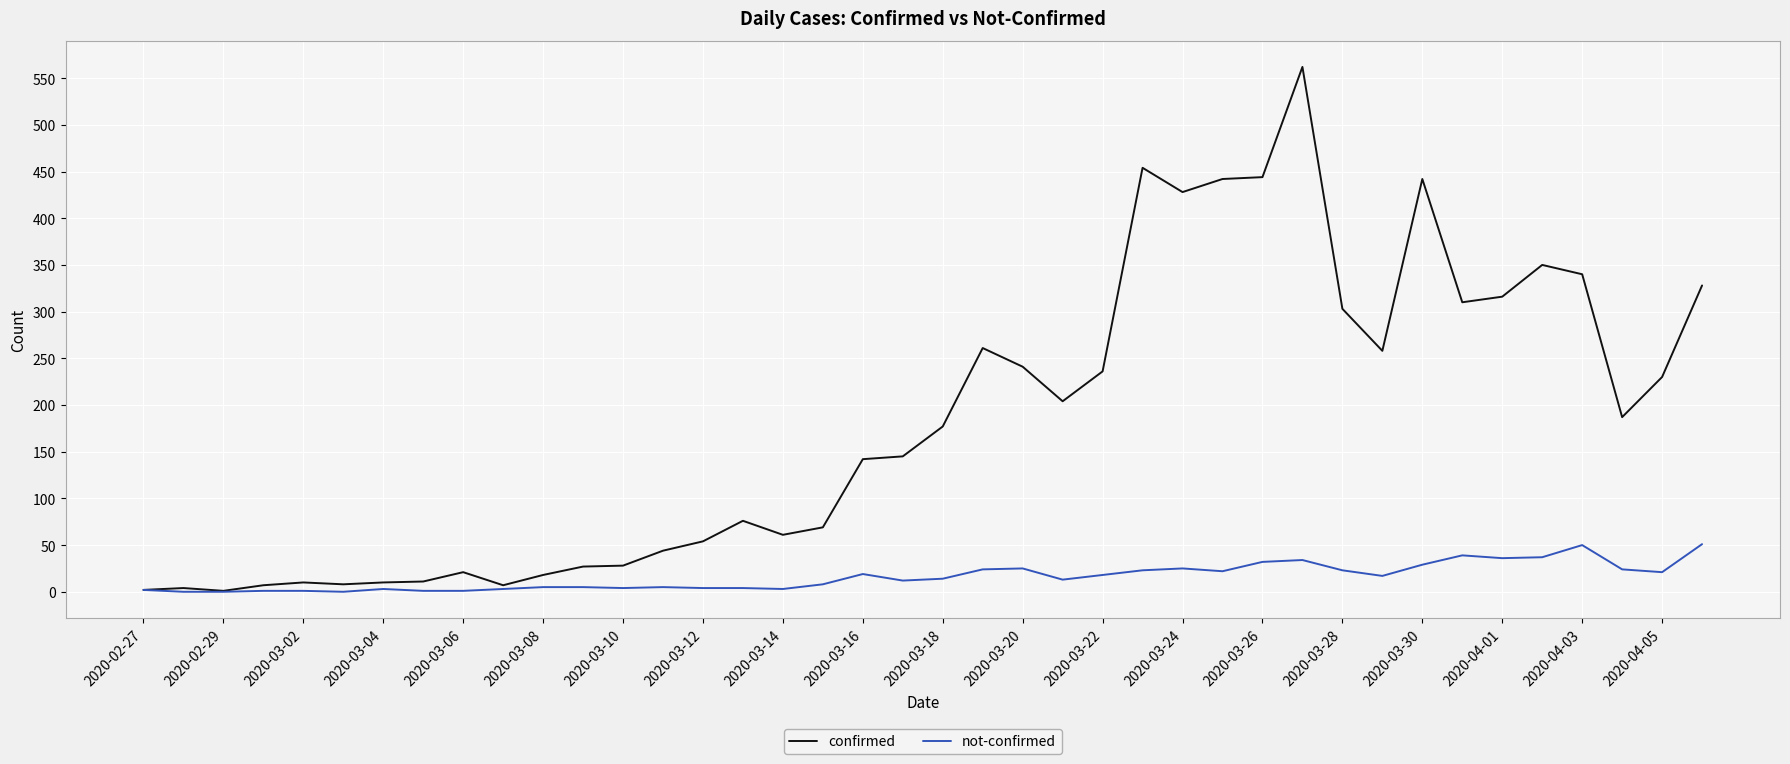

What is the difference between the second highest and second lowest values in the confirmed series?

452